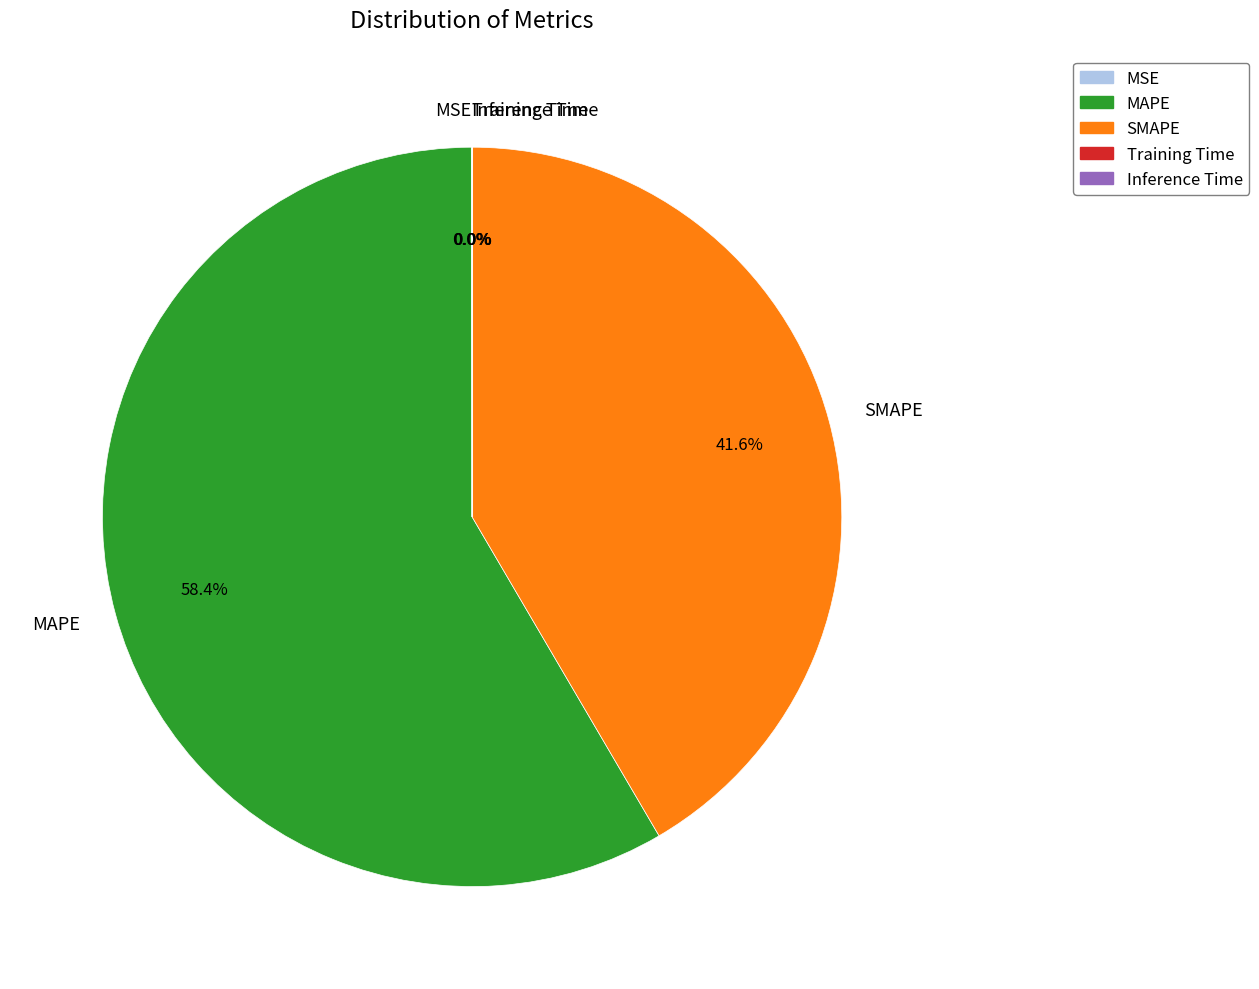

Is there a majority slice in this chart?

Yes